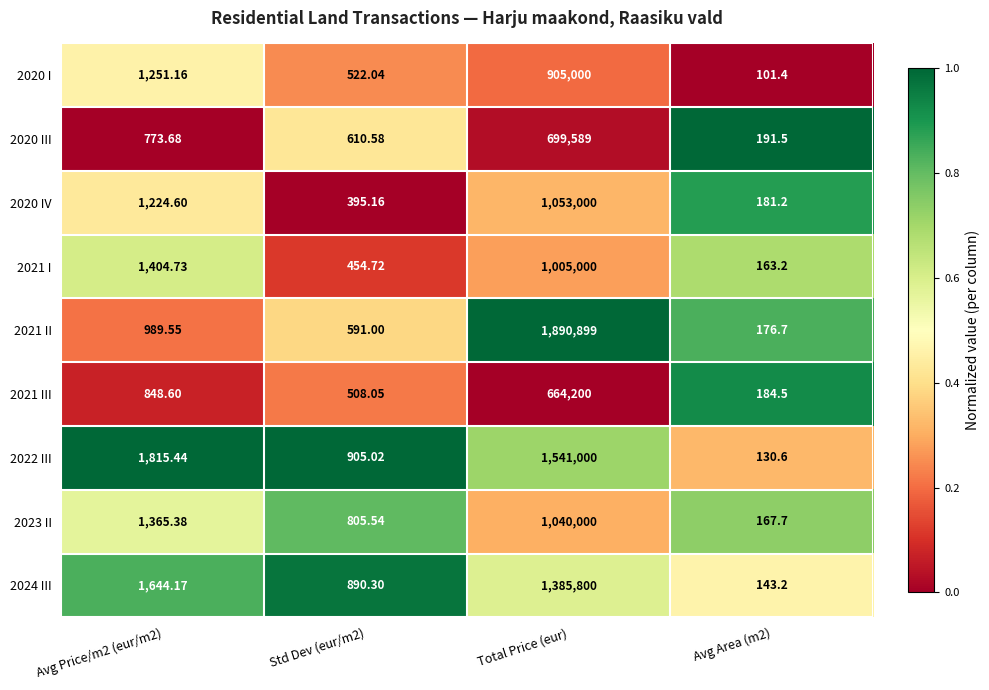

At which label does 2020 III reach its peak?

Total Price (eur)